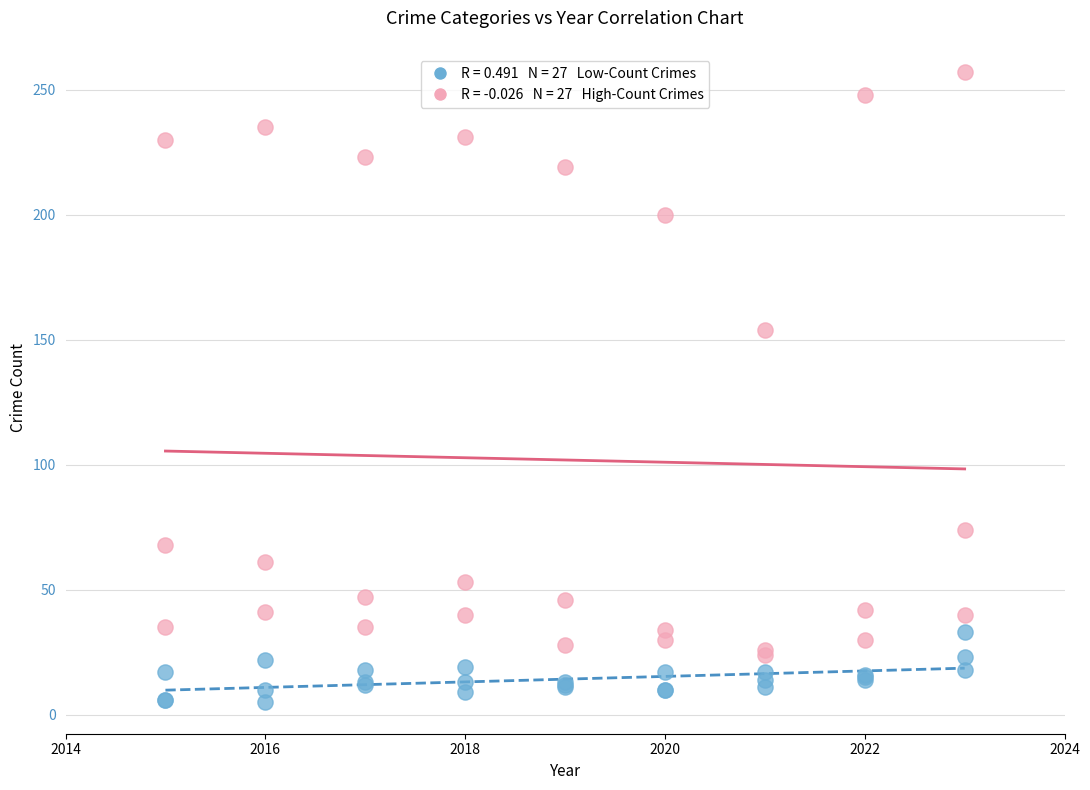

Across all series, what Y value is closest to 131?

154